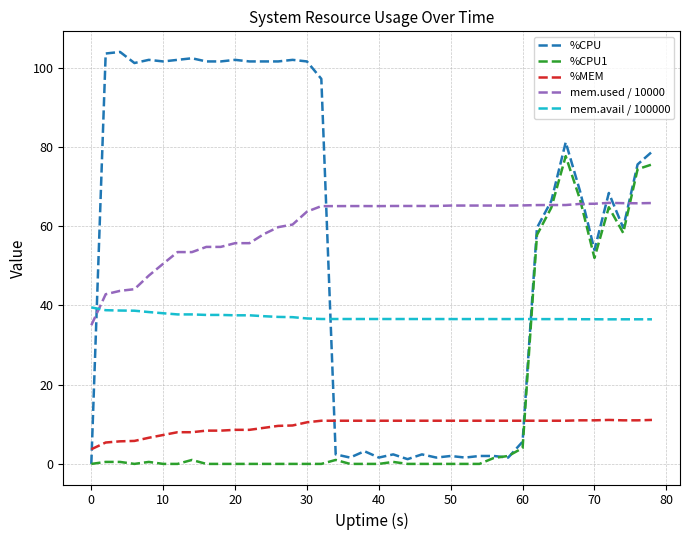

True or false: %MEM and mem.avail / 100000 intersect in this chart.

False